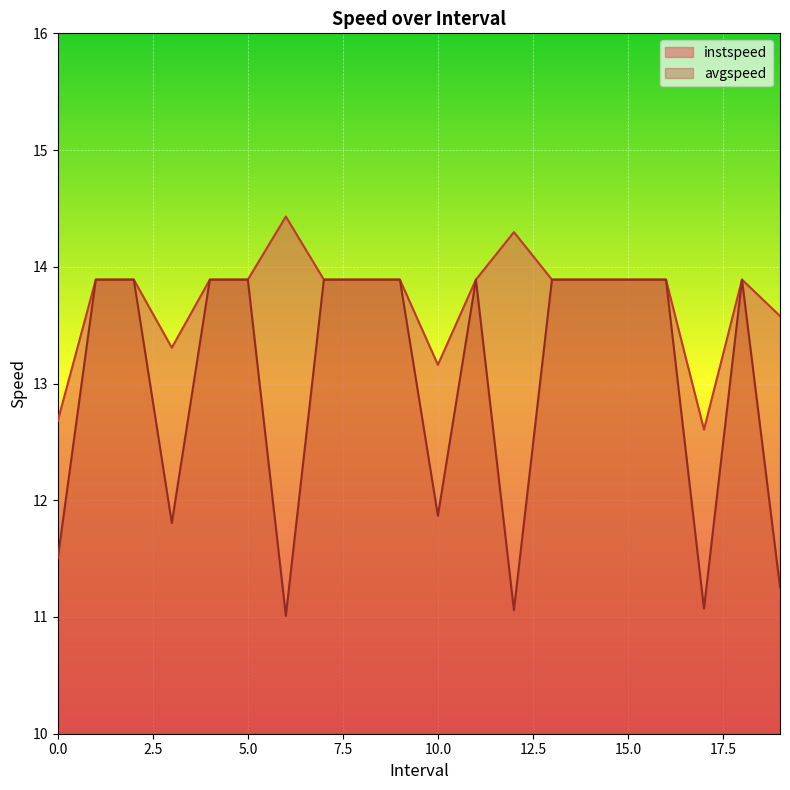

How many series are shown in this chart?

2